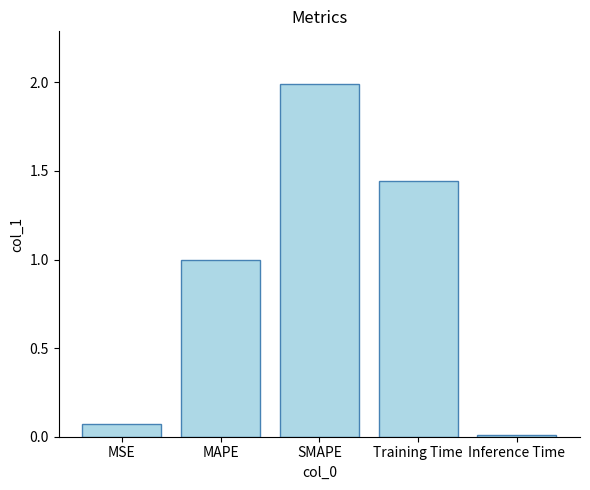

What position from the right is MSE?

5